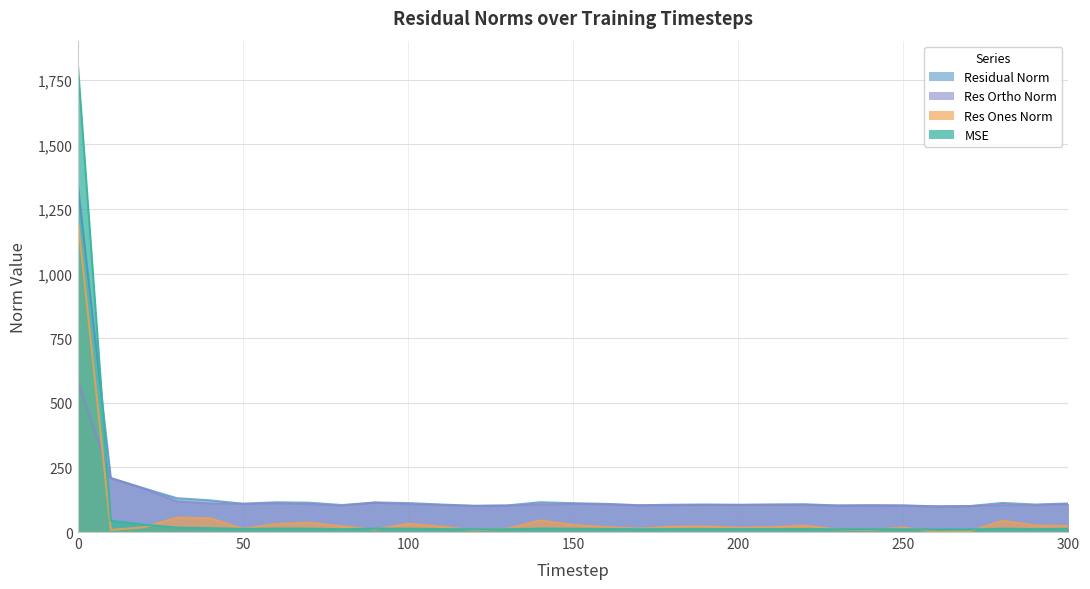

Reading left to right, what are all the values shown in this chart?

mse: 0=1810.7	10=43.6	20=28.6	30=17.1	40=15.0	50=12.0	60=13.2	70=12.9	80=10.9	90=13.0	100=12.6	110=11.3	120=10.3	130=10.6	140=13.3	150=12.5	160=11.8	170=10.8	180=11.1	190=11.4	200=11.1	210=11.4	220=11.6	230=10.5	240=10.7	250=10.6	260=9.8	270=10.0	280=12.7	290=11.3	300=12.2
res_ones_norm: 0=1211.6	10=8.1	20=18.5	30=55.4	40=53.5	50=12.7	60=30.9	70=36.2	80=22.0	90=9.3	100=32.2	110=21.1	120=6.3	130=12.8	140=44.5	150=27.5	160=18.9	170=13.2	180=20.5	190=21.3	200=17.1	210=18.7	220=25.0	230=9.9	240=7.5	250=17.5	260=1.0	270=2.4	280=43.3	290=25.5	300=23.4
res_ortho_norm: 0=585.5	10=208.6	20=168.1	30=118.6	40=110.3	50=108.9	60=110.7	70=107.6	80=102.0	90=113.8	100=107.4	110=104.3	120=101.1	130=102.0	140=106.2	150=108.3	160=107.1	170=102.9	180=103.6	190=104.4	200=104.2	210=105.0	220=104.6	230=102.1	240=103.1	250=101.6	260=99.2	270=100.2	280=103.9	290=103.3	300=107.9
residual_norm: 0=1345.6	10=208.8	20=169.1	30=130.9	40=122.6	50=109.6	60=114.9	70=113.6	80=104.3	90=114.2	100=112.1	110=106.4	120=101.3	130=102.8	140=115.1	150=111.7	160=108.7	170=103.7	180=105.6	190=106.6	200=105.6	210=106.7	220=107.5	230=102.6	240=103.4	250=103.1	260=99.2	270=100.2	280=112.6	290=106.4	300=110.4